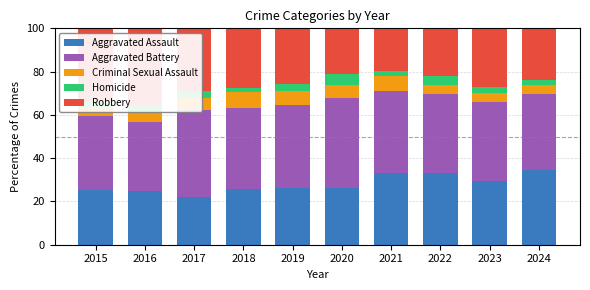

How many values in the Criminal Sexual Assault series exceed 5?

5